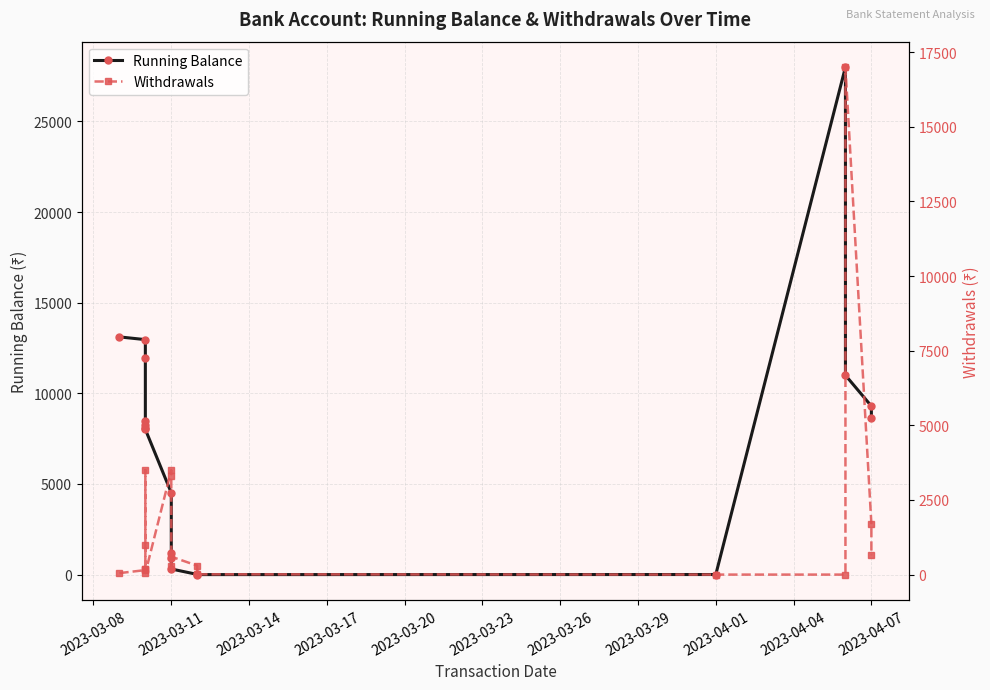

How many values in the Withdrawals series are below 300?

8